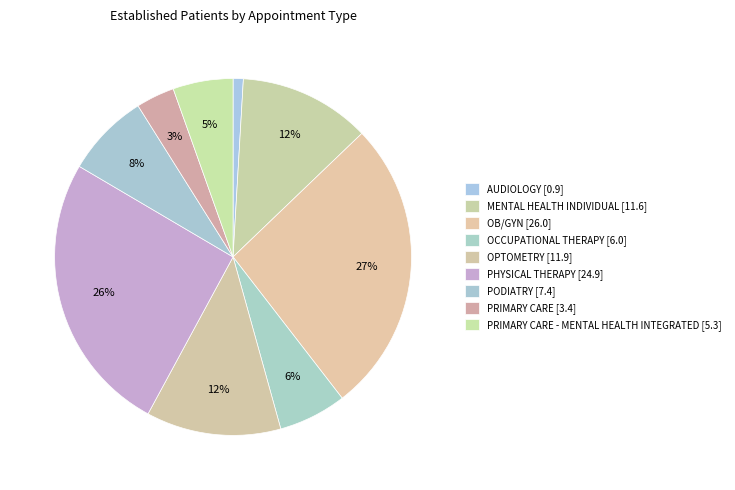

Count the number of slices in the pie.

9